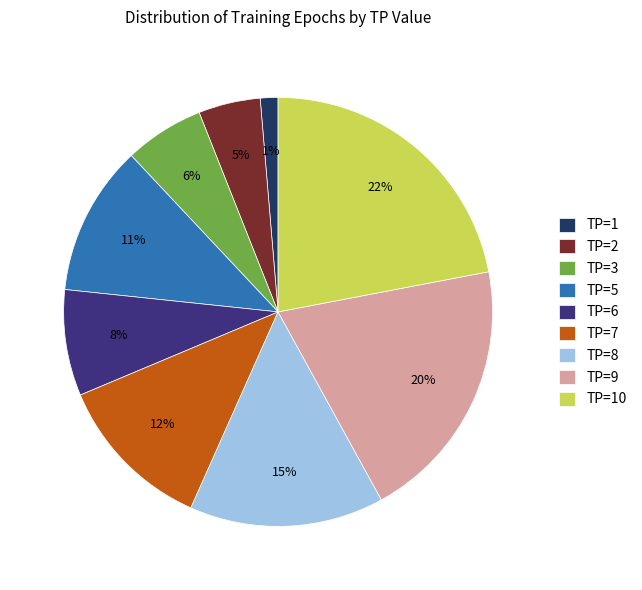

Is the sum of TP=1 and TP=7 greater than half?

No